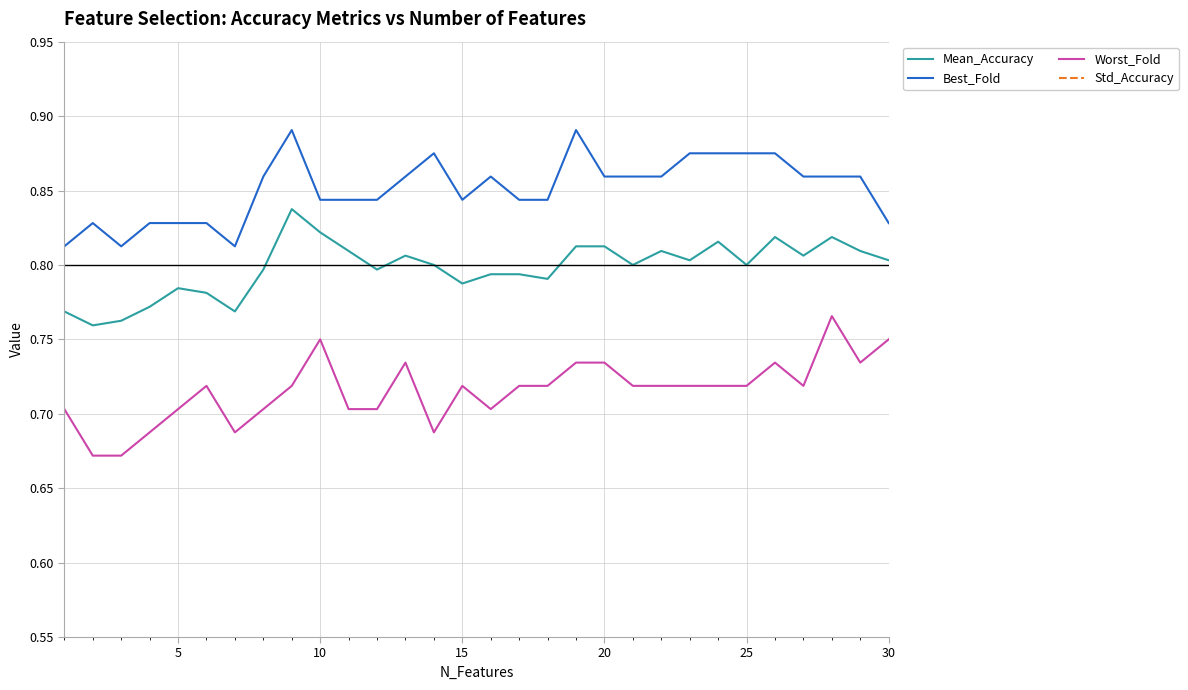

True or false: Mean_Accuracy and Best_Fold intersect in this chart.

False